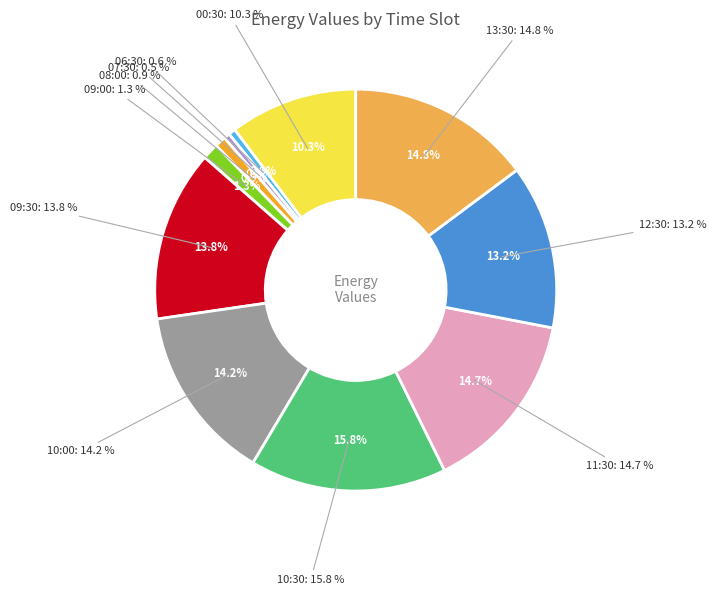

To the nearest percent, what is the combined percentage of 03:30 and 11:30?

15%